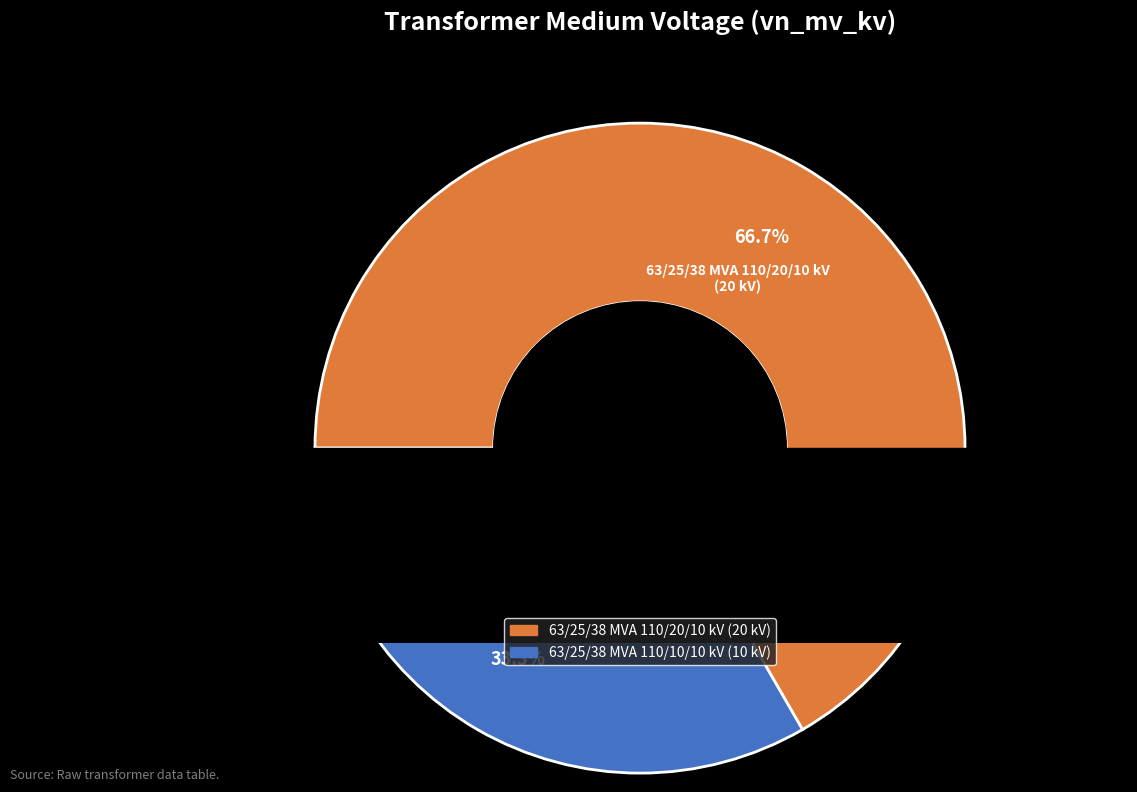

To the nearest percent, what is the average slice percentage?

50%